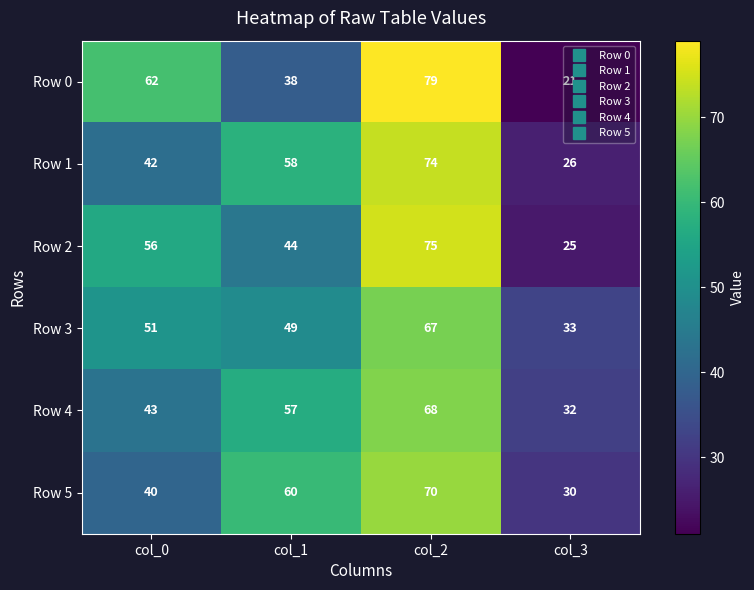

At which category is the sum across all series the highest?

col_2